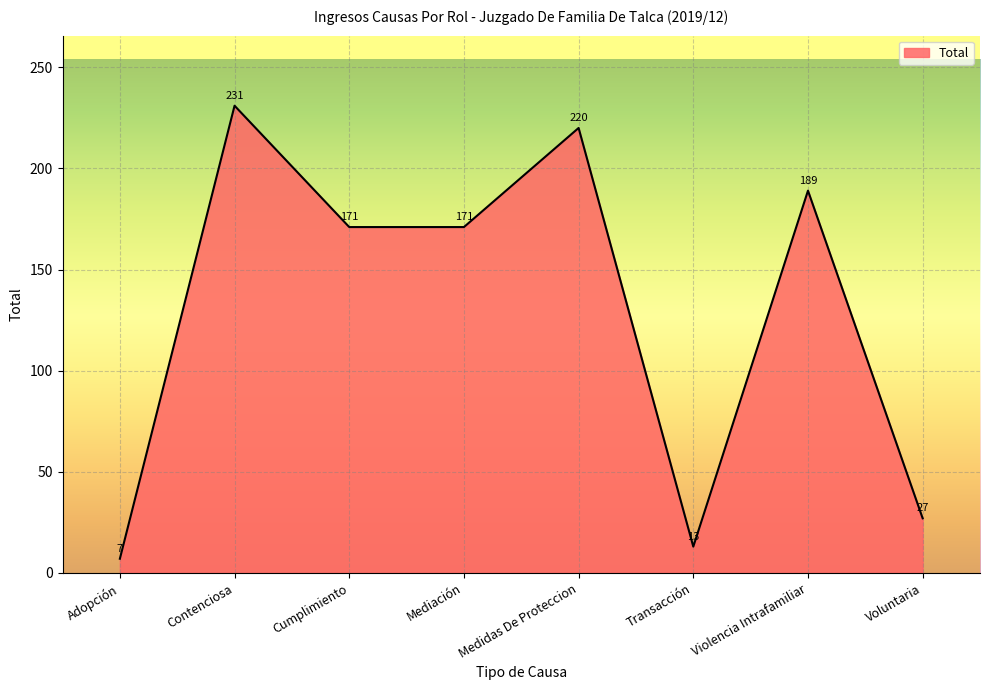

Where is the first local maximum?

Contenciosa